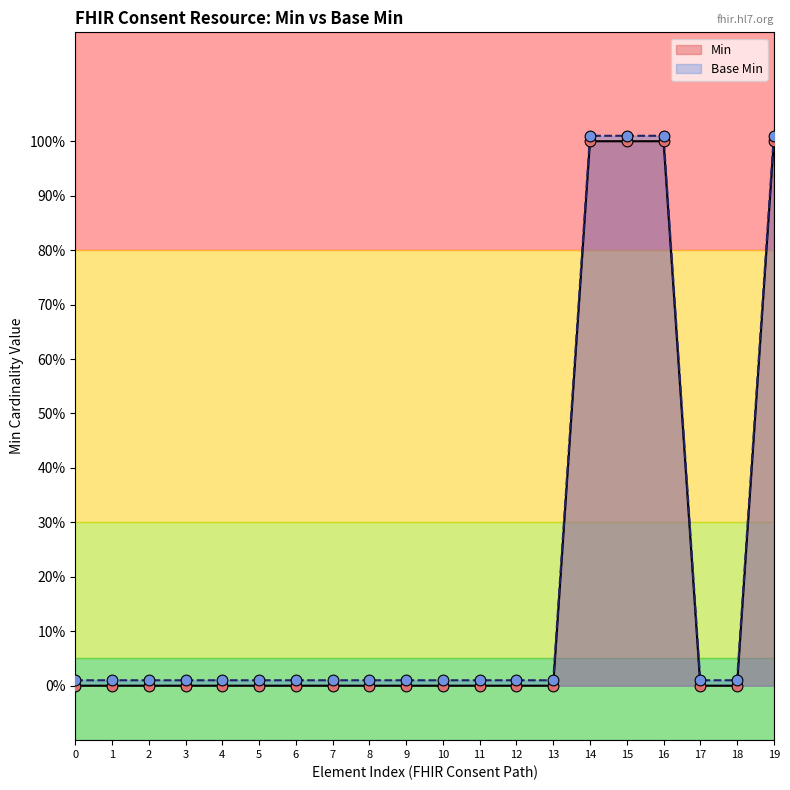

Which series contains the highest Y value?

Base Min